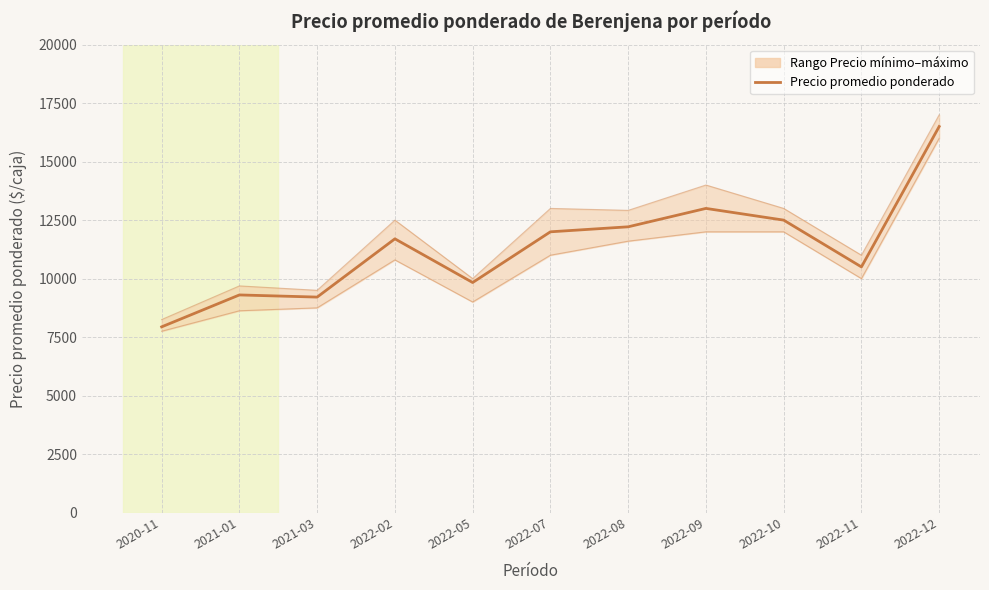

What is the difference between the Precio máximo values at 2022-10 and 2022-02?

500